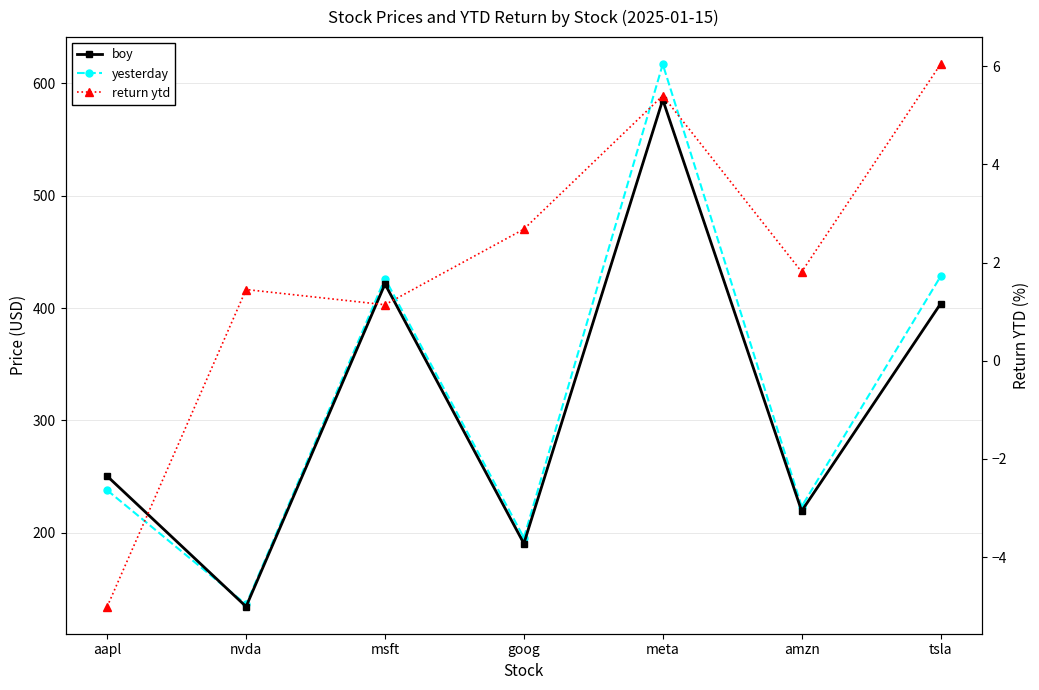

Does the chart have visible grid lines?

Yes